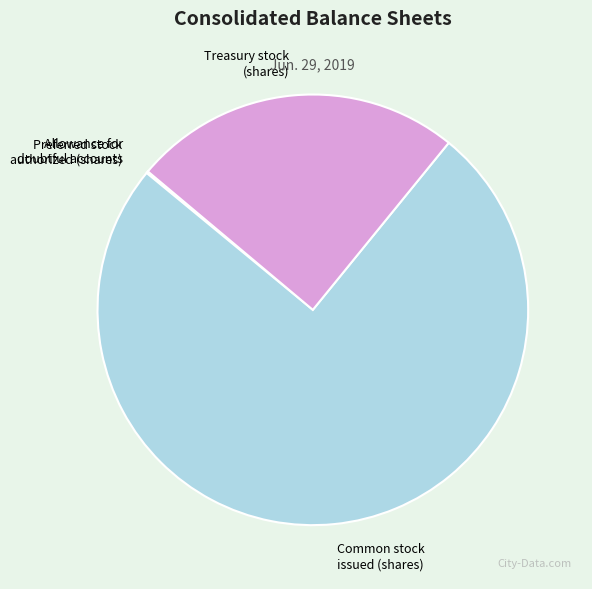

Which slice is the largest?

Common stock issued (shares)